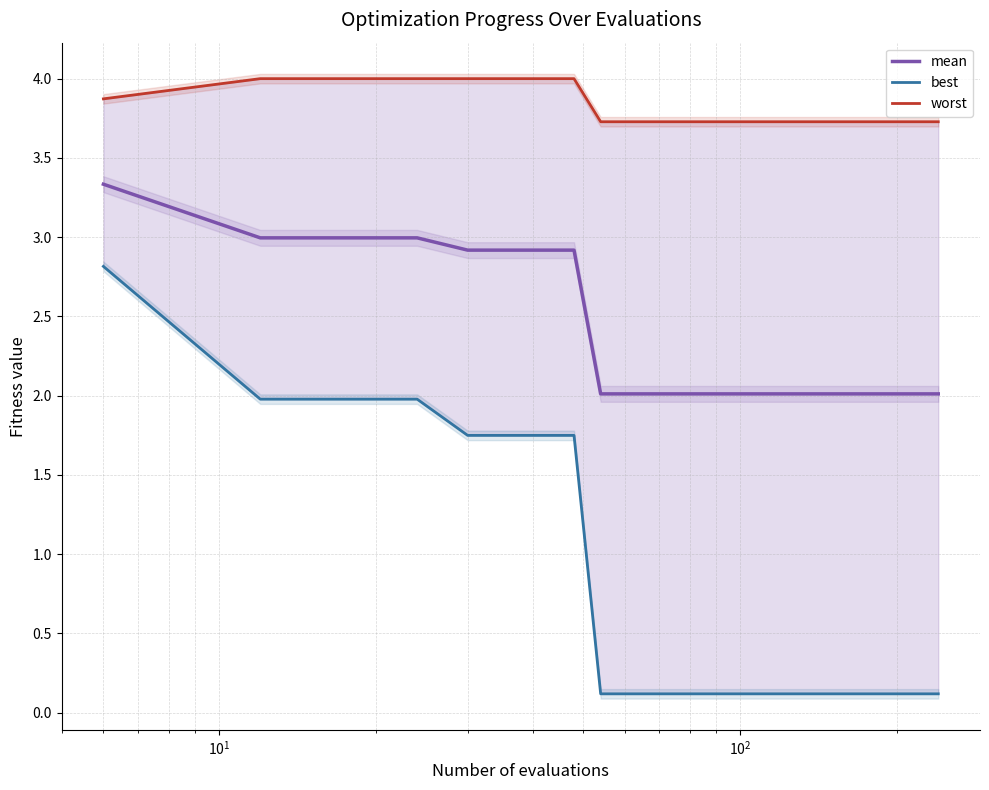

Reading left to right, what are all the values shown in this chart?

mean: 3.3	3.0	3.0	3.0	2.9	2.9	2.9	2.9	2.0	2.0	2.0	2.0	2.0	2.0	2.0	2.0	2.0	2.0	2.0	2.0	2.0	2.0	2.0	2.0	2.0	2.0	2.0	2.0	2.0	2.0	2.0	2.0	2.0	2.0	2.0	2.0	2.0	2.0	2.0	2.0
best: 2.8	2.0	2.0	2.0	1.7	1.7	1.7	1.7	0.1	0.1	0.1	0.1	0.1	0.1	0.1	0.1	0.1	0.1	0.1	0.1	0.1	0.1	0.1	0.1	0.1	0.1	0.1	0.1	0.1	0.1	0.1	0.1	0.1	0.1	0.1	0.1	0.1	0.1	0.1	0.1
worst: 3.9	4.0	4.0	4.0	4.0	4.0	4.0	4.0	3.7	3.7	3.7	3.7	3.7	3.7	3.7	3.7	3.7	3.7	3.7	3.7	3.7	3.7	3.7	3.7	3.7	3.7	3.7	3.7	3.7	3.7	3.7	3.7	3.7	3.7	3.7	3.7	3.7	3.7	3.7	3.7